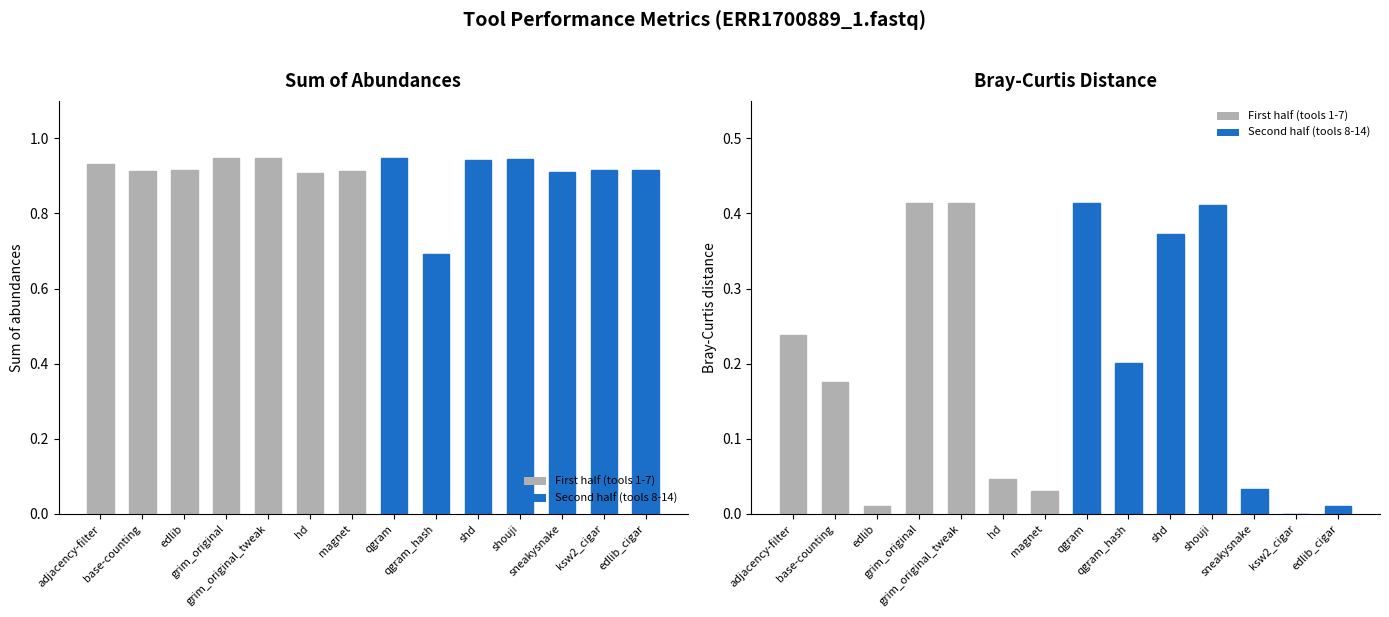

Which series changed the most between grim_original and magnet?

Bray-Curtis distance